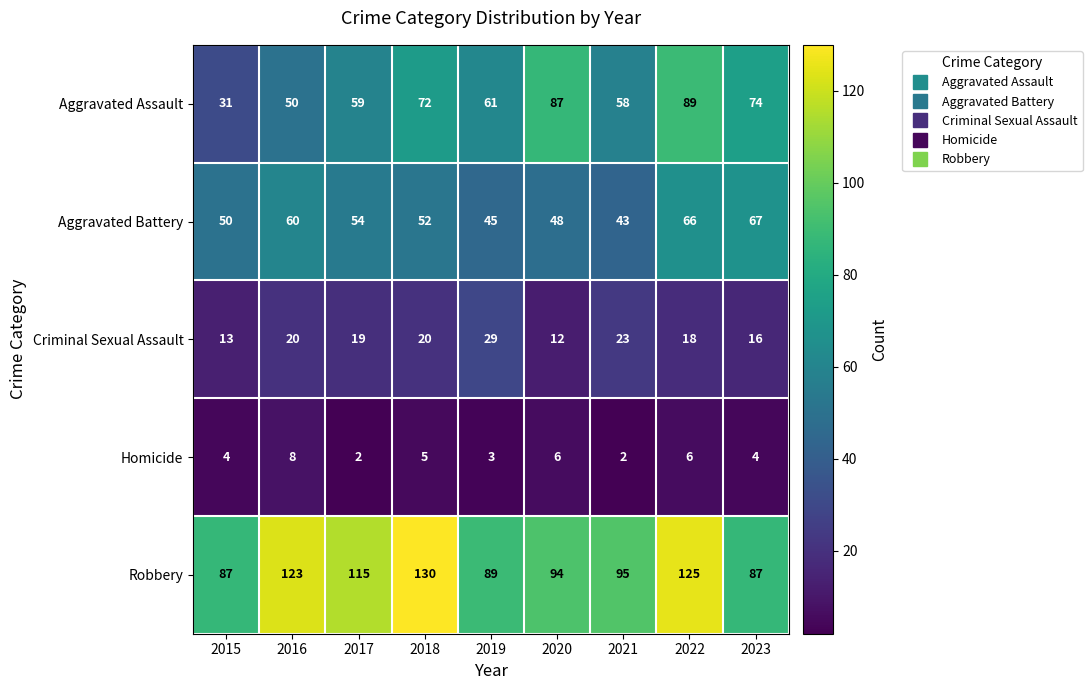

What is the difference between the maximum and minimum values in the Aggravated Assault series?

58